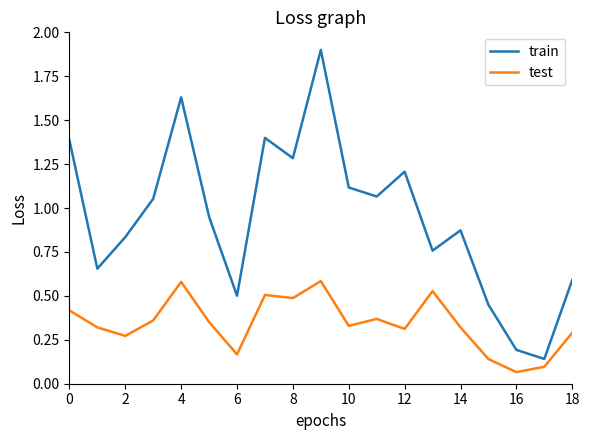

Which series has the largest range (max minus min)?

train